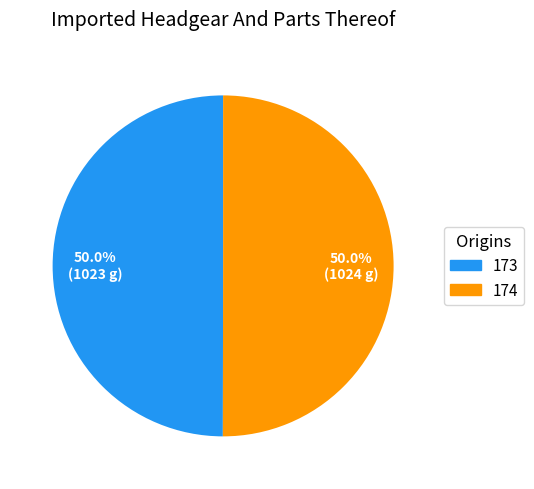

What is the total percentage of 173 and 174?

100.0%